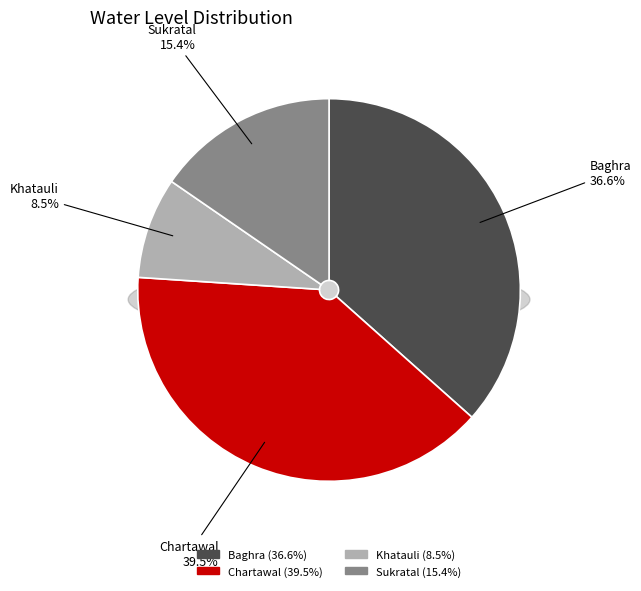

Rank the categories by value from lowest to highest.

Khatauli, Sukratal, Baghra, Chartawal